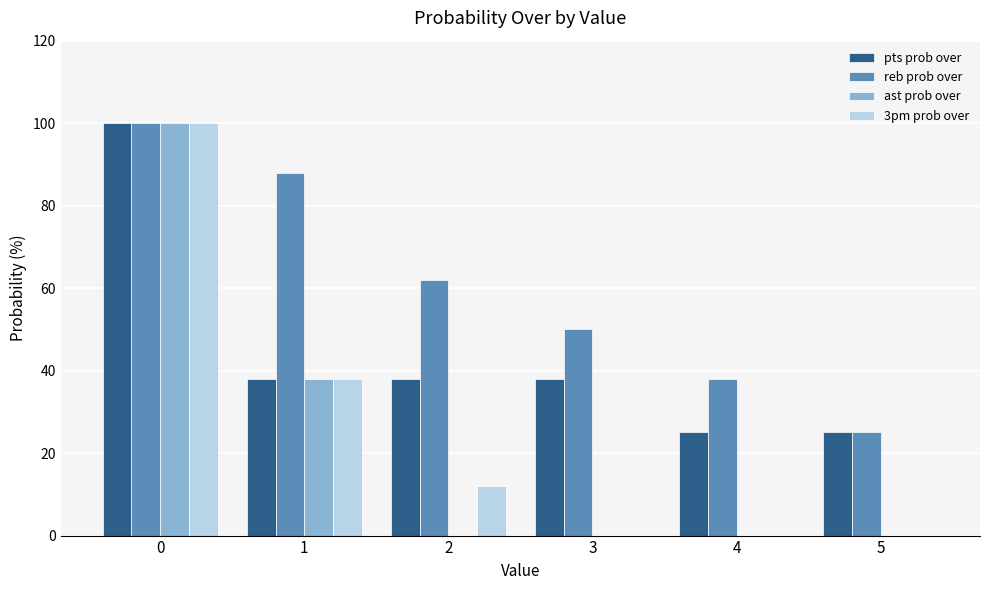

At which label is ast prob over closest to 50?

1